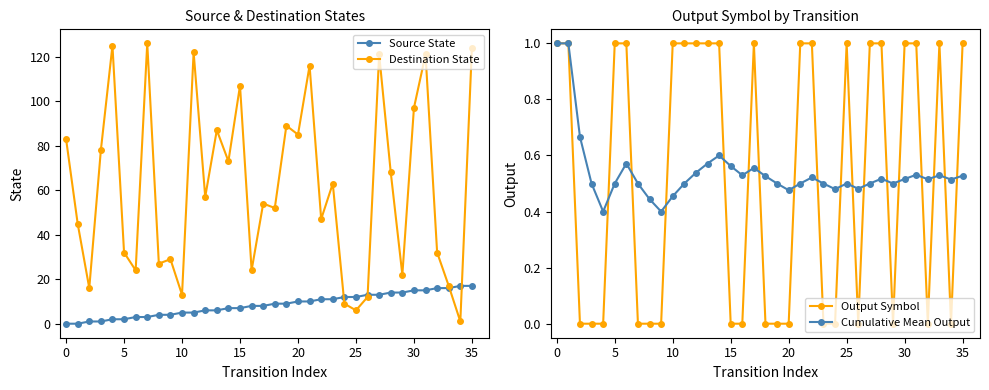

True or false: Destination State has more than 0 points higher than both neighbors.

True